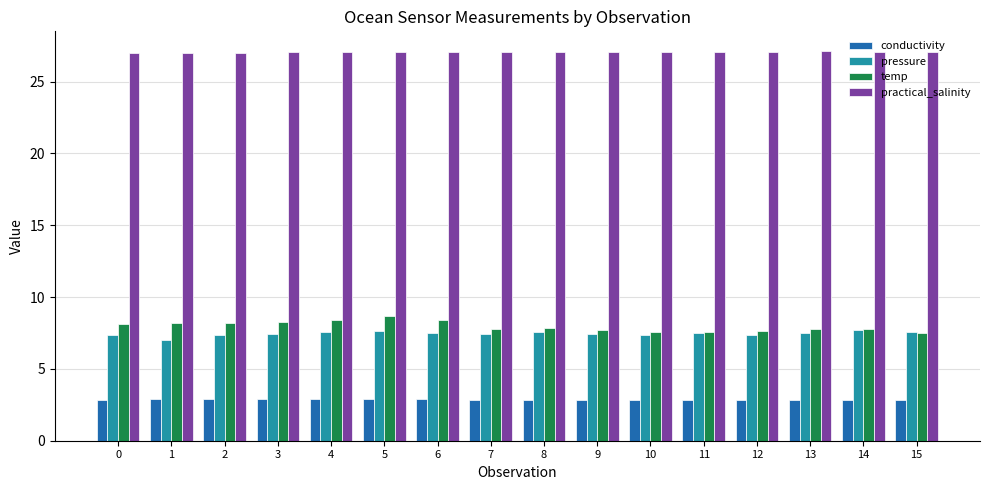

Is it true that temp equals 7.7 at 13?

True